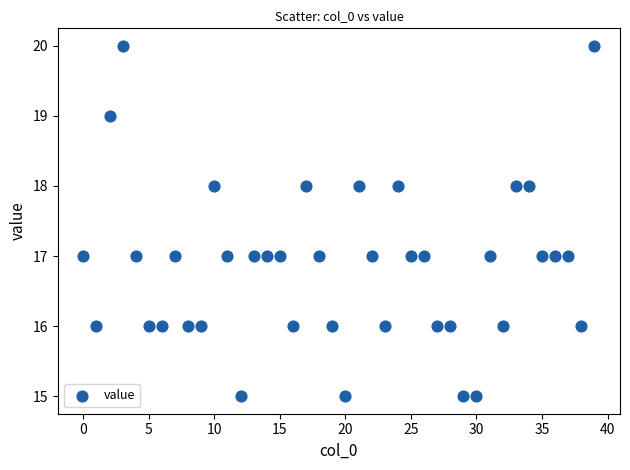

What is the range of Y values (max minus min)?

5